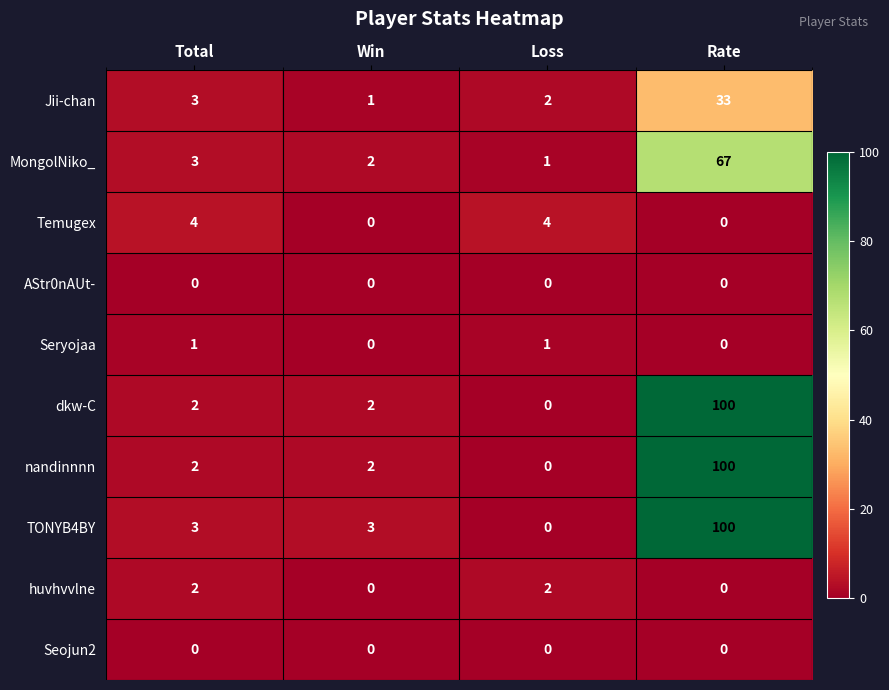

Which series has the largest total across all categories?

TONYB4BY